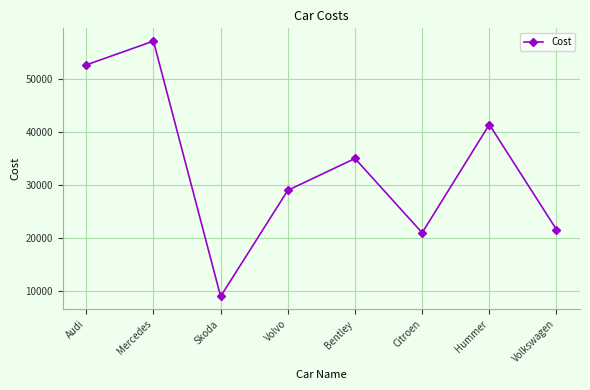

How many interior local peaks (higher than both neighbors) does the data have?

3